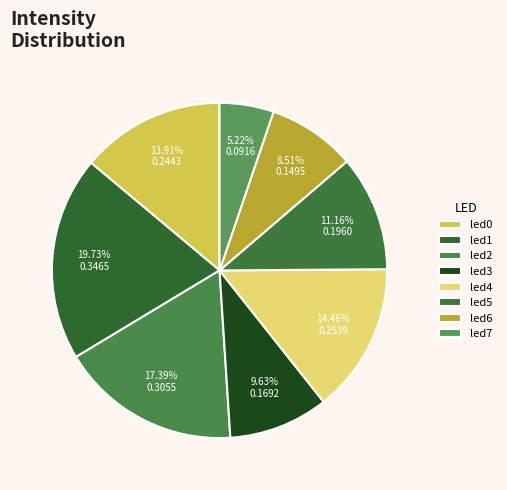

Is there any slice that represents more than half of the pie?

No